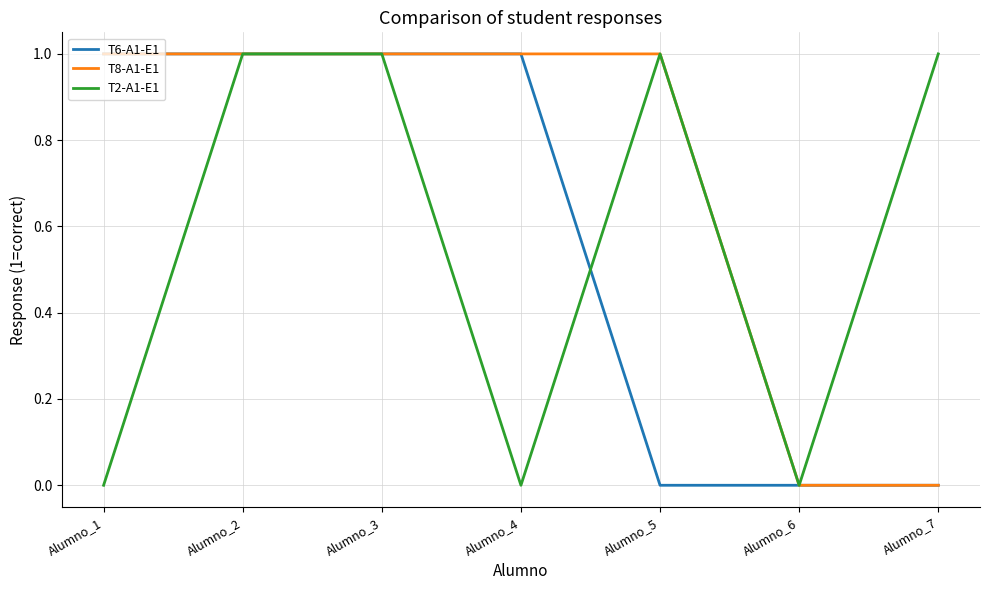

Is it true that T2-A1-E1 equals 0 at Alumno_1?

True